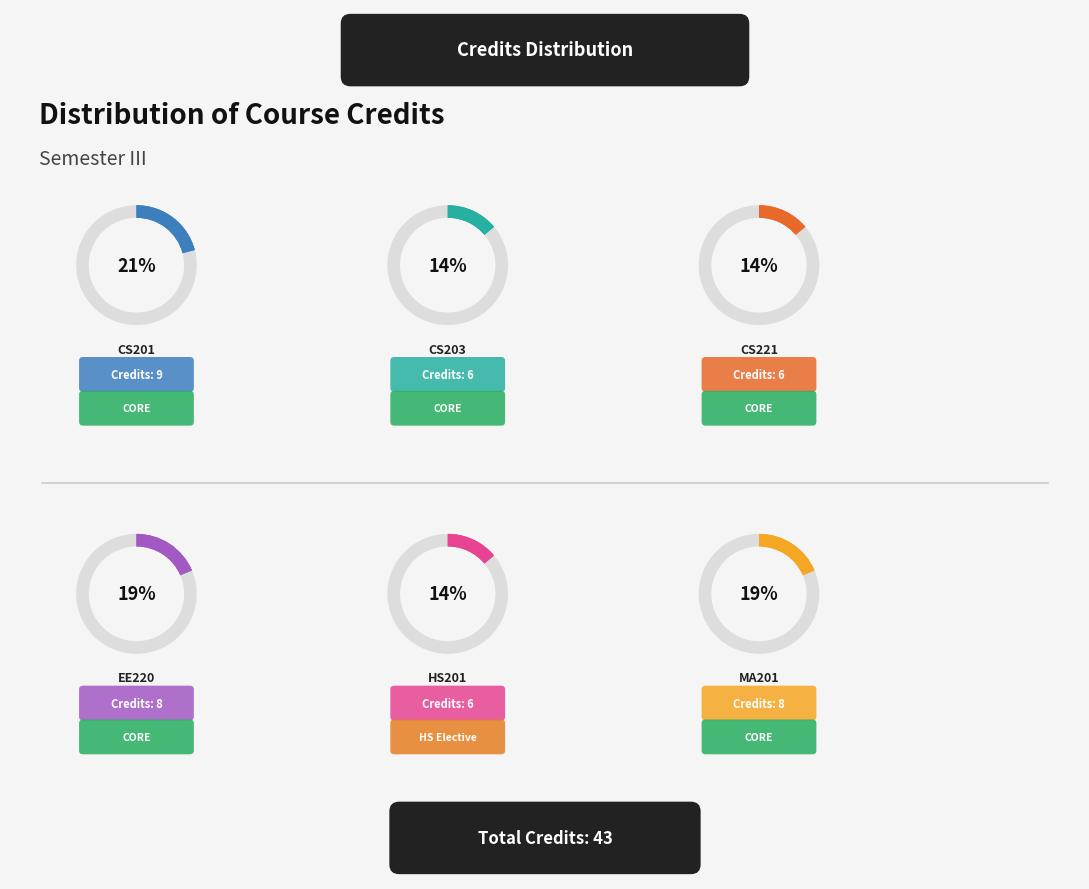

How many segments does this pie chart have?

6